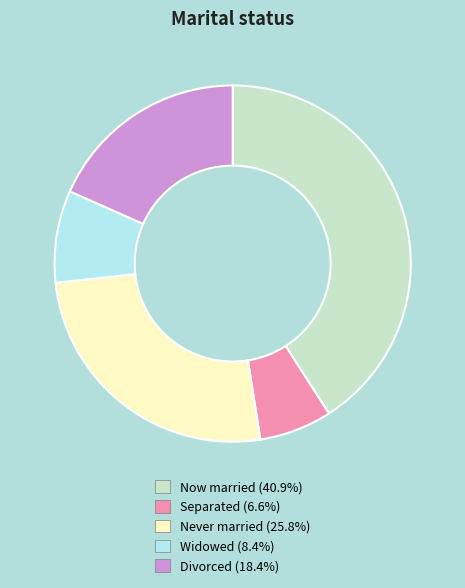

Is there any slice that represents more than half of the pie?

No